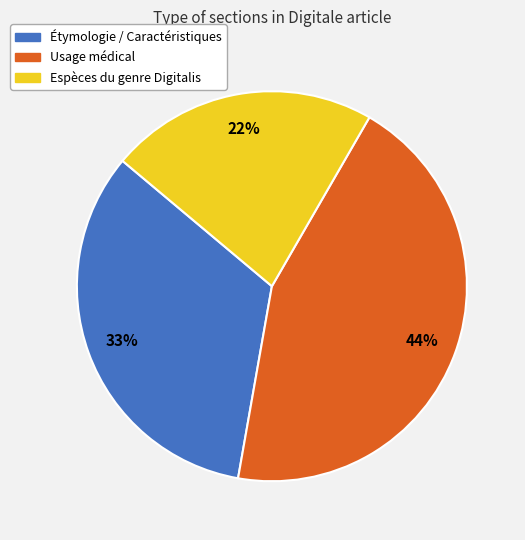

Is the sum of Espèces du genre Digitalis and Étymologie / Caractéristiques greater than half?

Yes